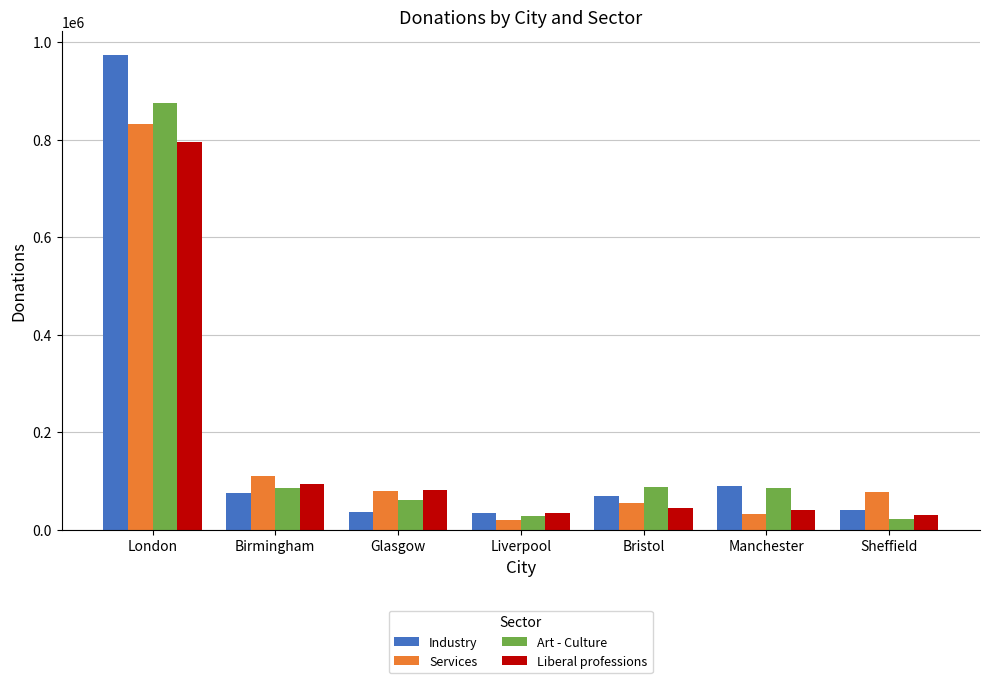

What is the difference between the Art - Culture values at Sheffield and Glasgow?

39210